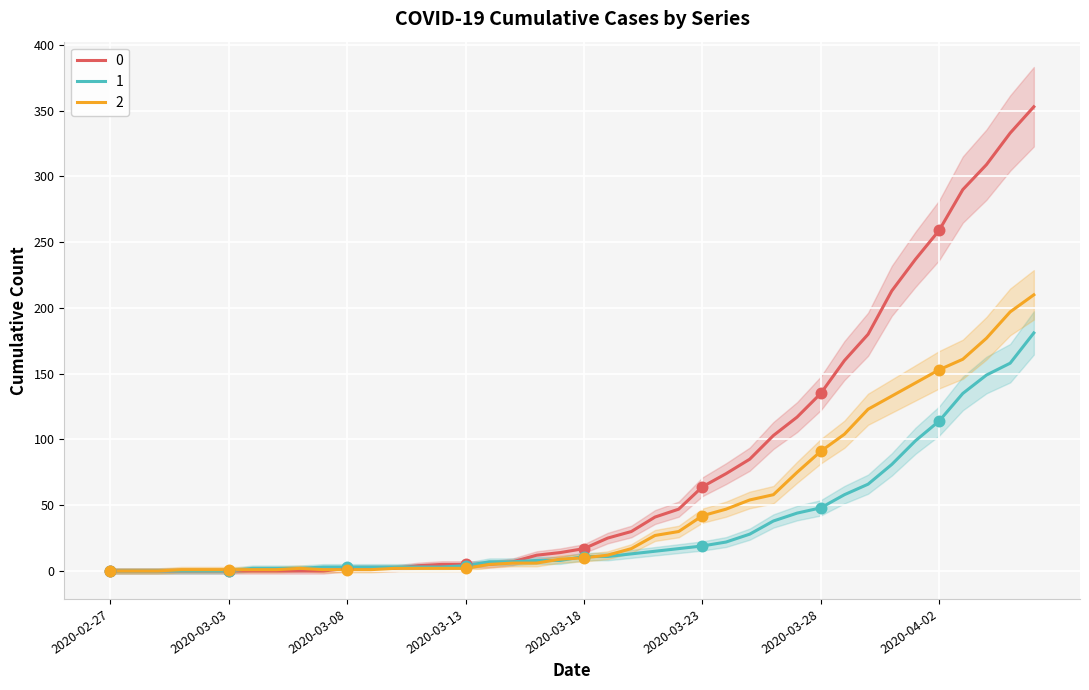

What are all the series names shown in the legend?

0, 1, 2